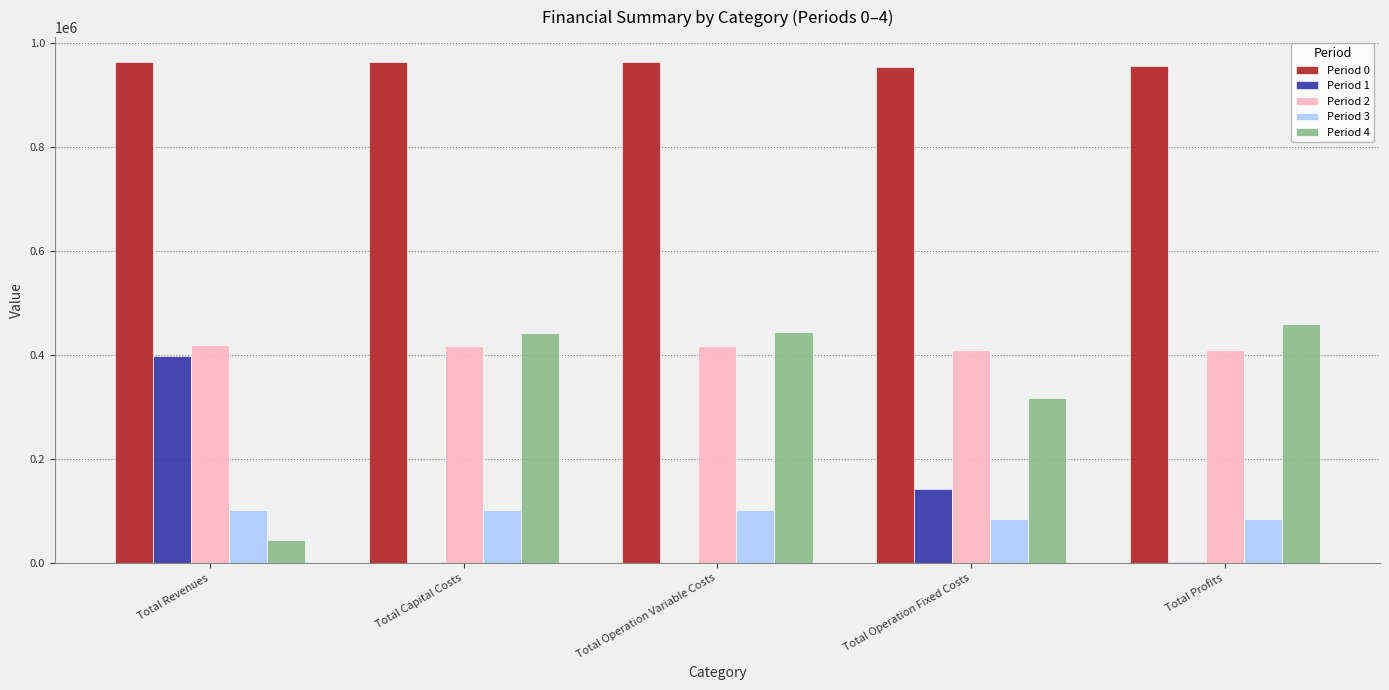

What is the highest value of the Period 3 series?

102270.8